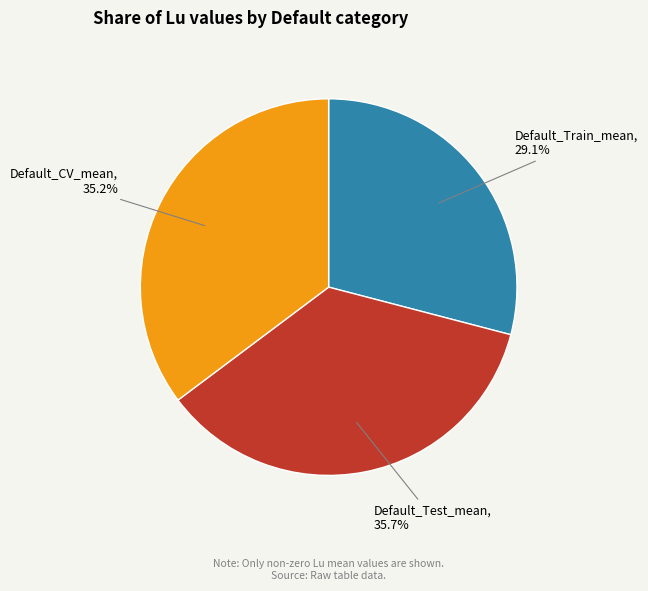

To the nearest percent, what is the combined percentage of Default_Test_mean and Default_CV_mean?

71%